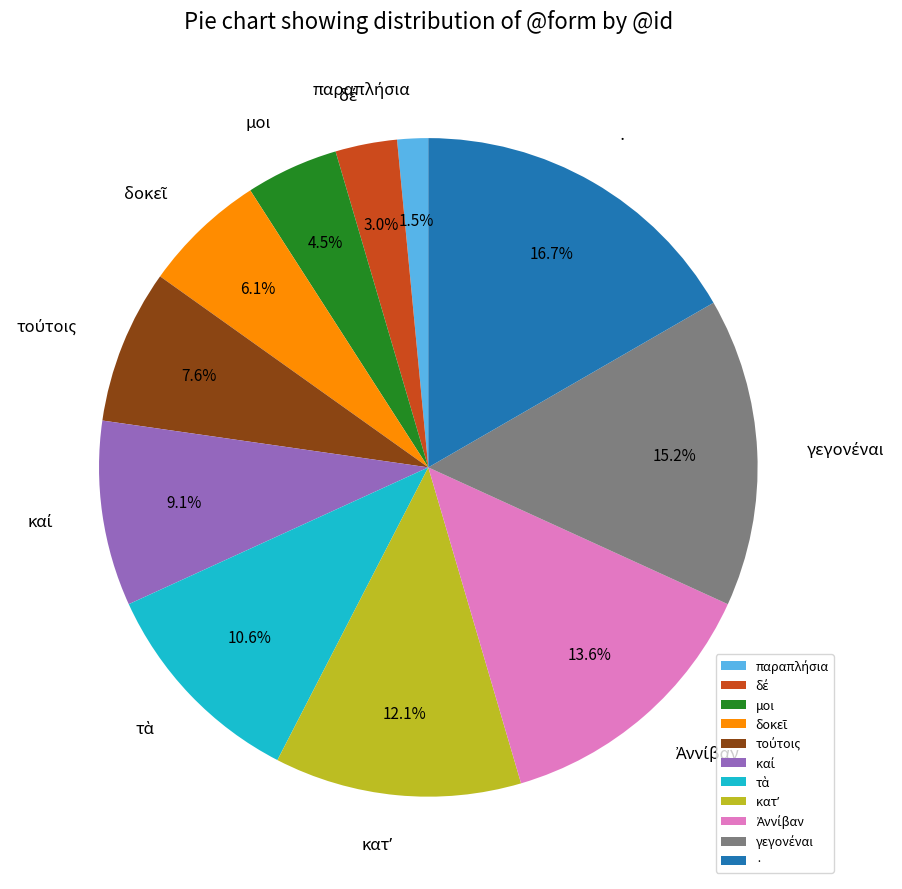

How many segments does this pie chart have?

11